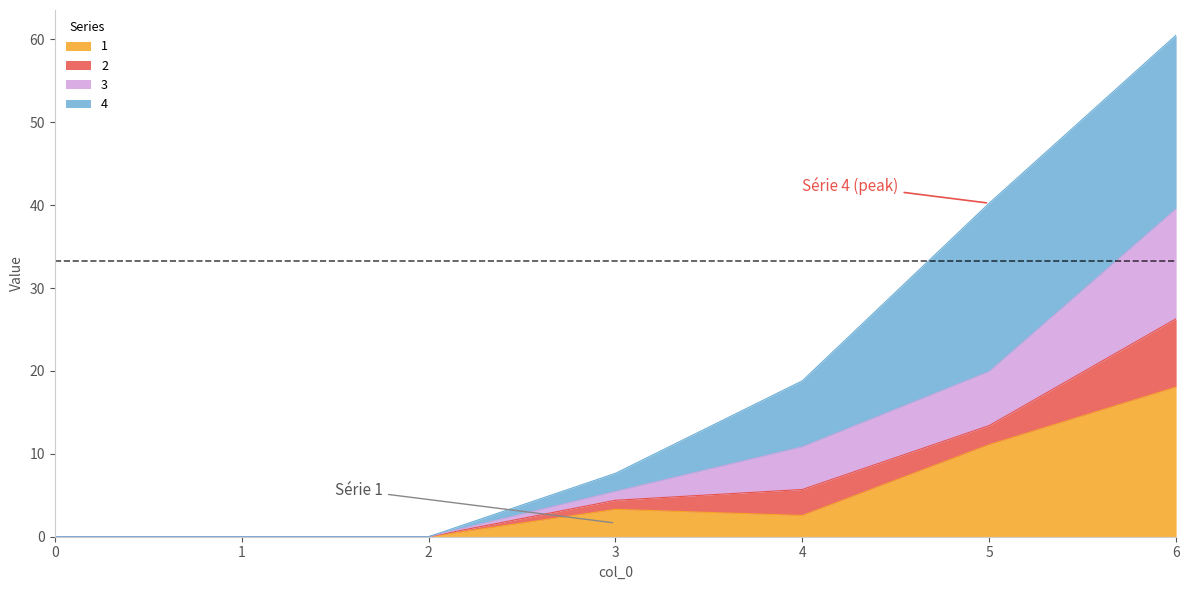

How many positive values does the 3 series have?

4